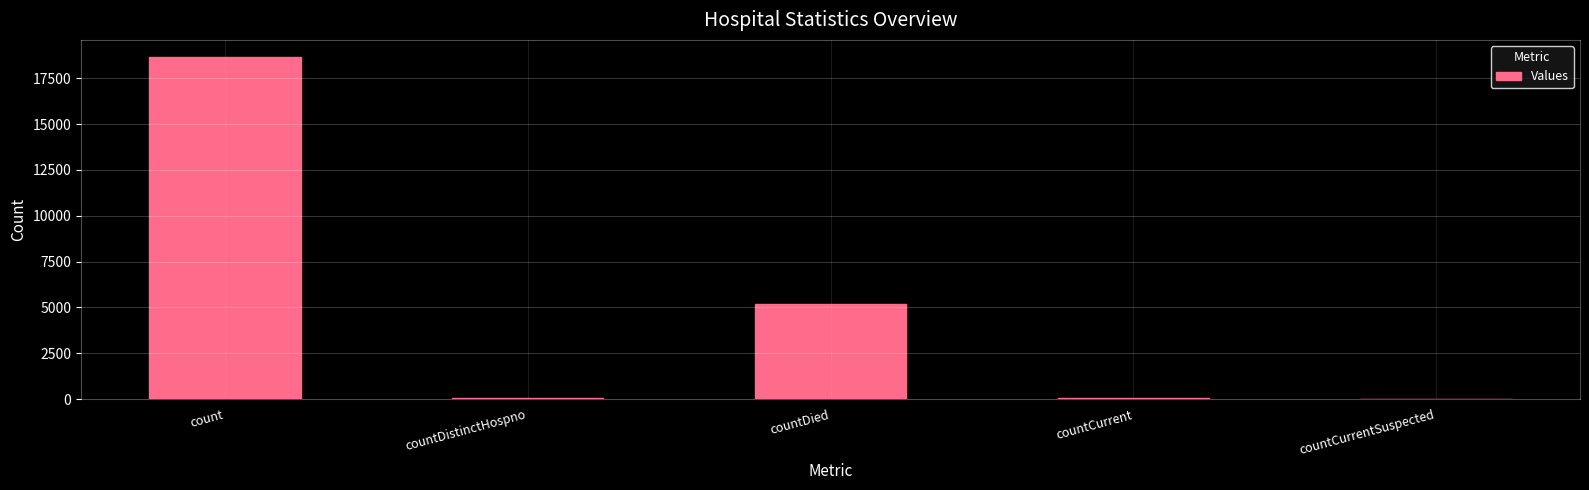

Between countDied and count, which is larger?

count